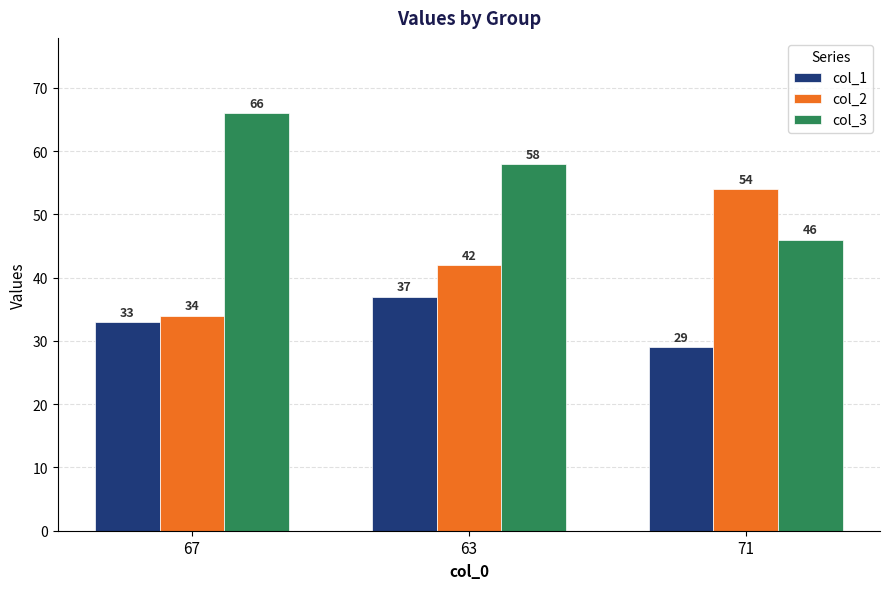

The col_1 series shows 9 at 67. True or false?

False